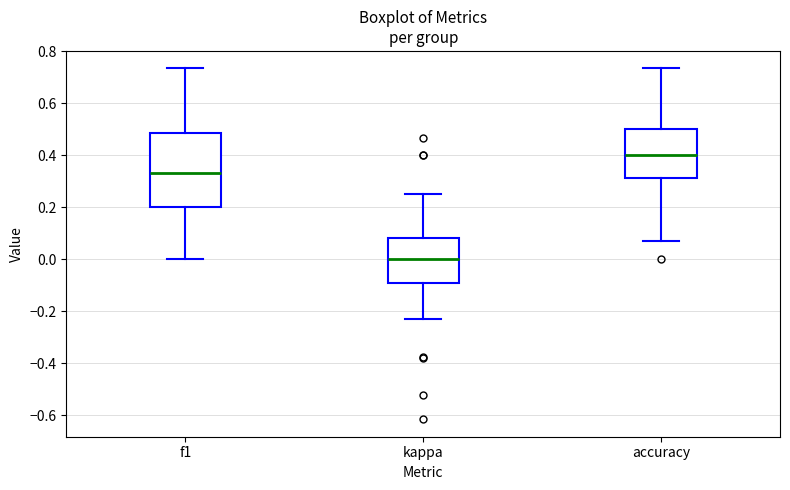

Which box's median line is the lowest?

kappa